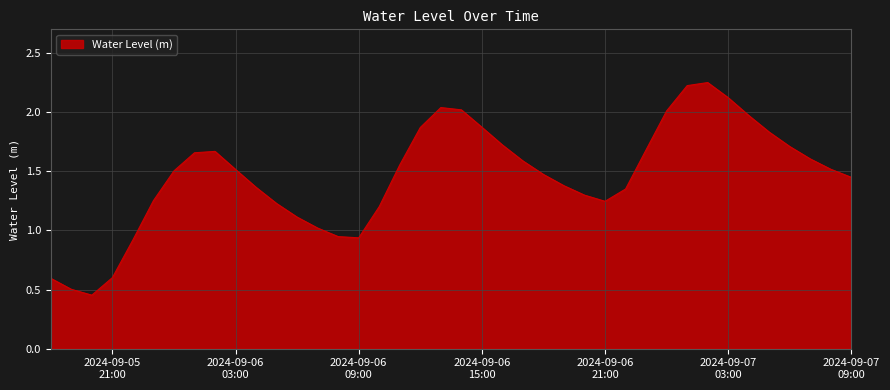

True or false: there are more than 0 points higher than both neighbors.

True